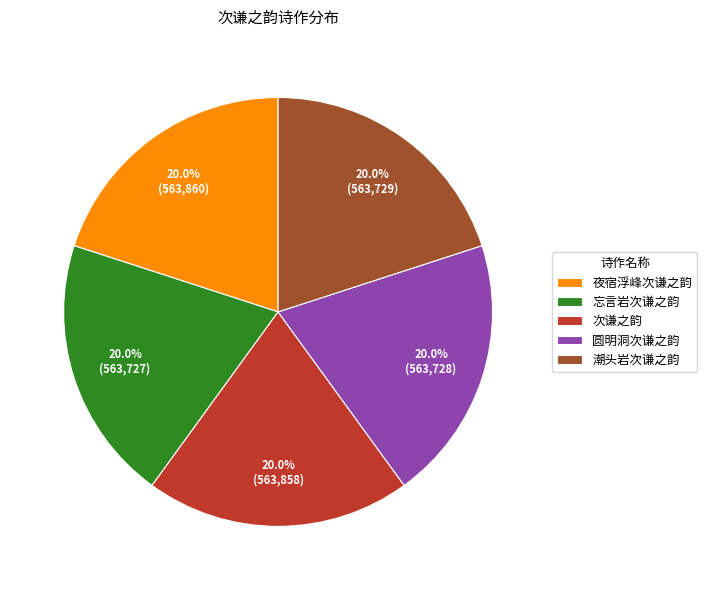

Does any single category account for the majority?

No